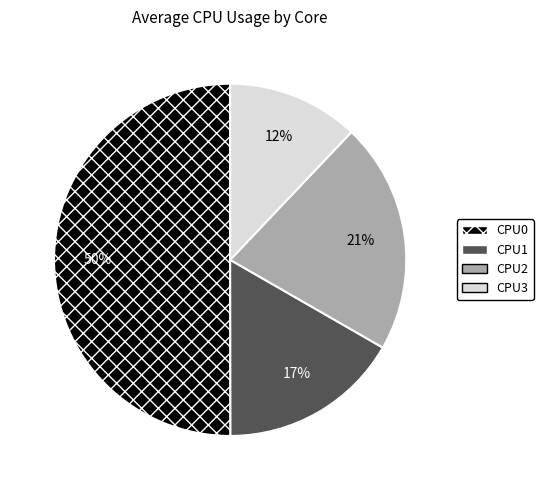

Which category has the biggest portion of the pie?

CPU0